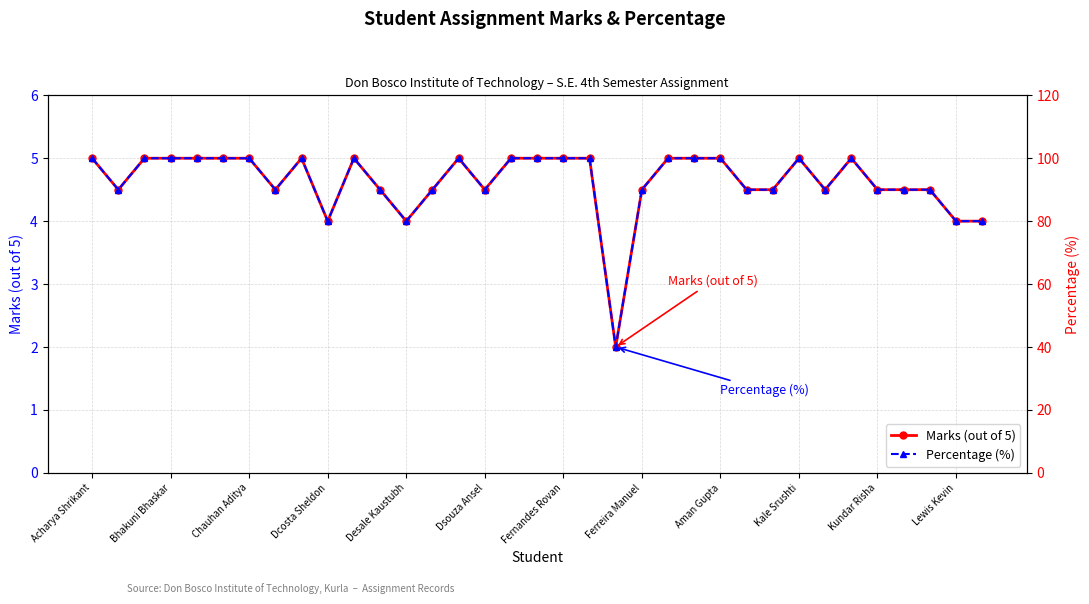

What is the difference between the maximum and minimum values in the Percentage (%) series?

60.0